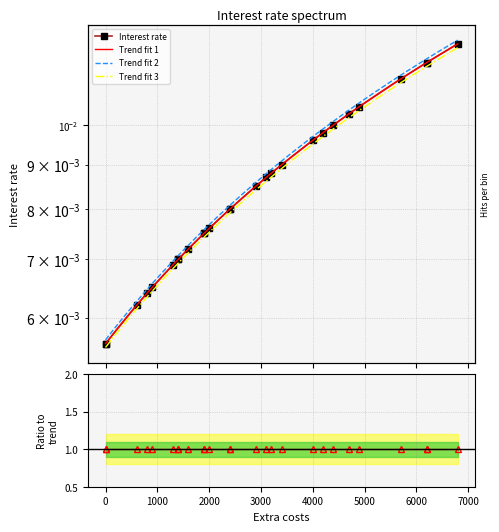

True or false: the data has more than 2 interior local peaks.

False